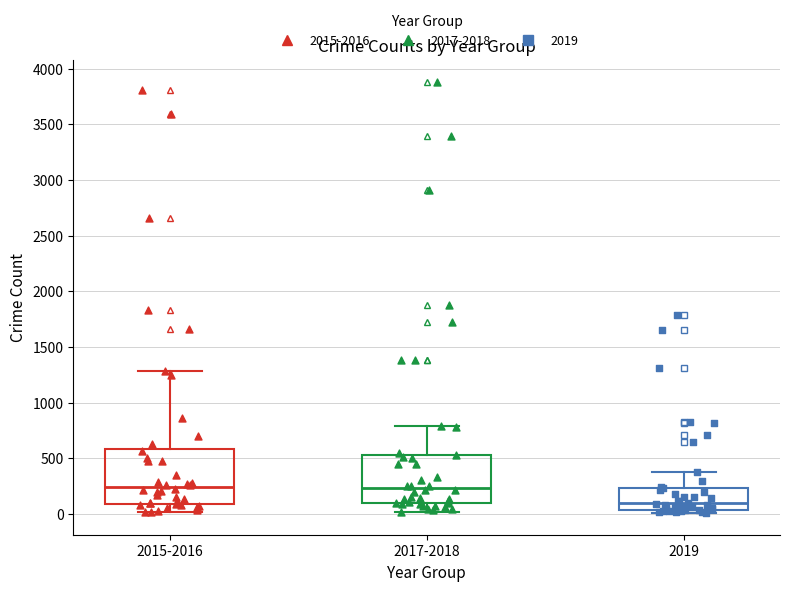

Comparing the boxes themselves (not the whiskers), which one is the tallest?

2015-2016